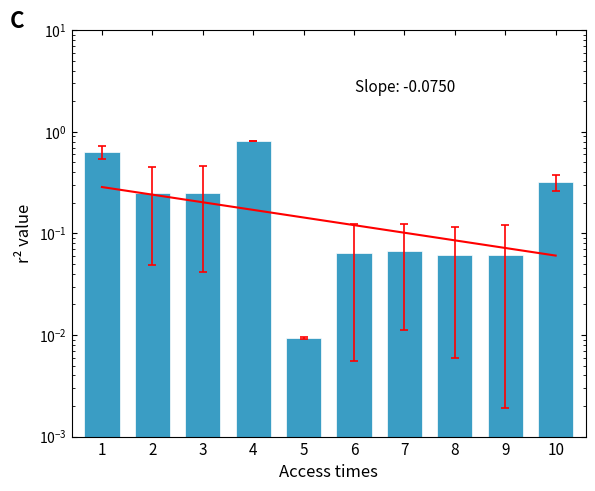

What is the average value?

0.3